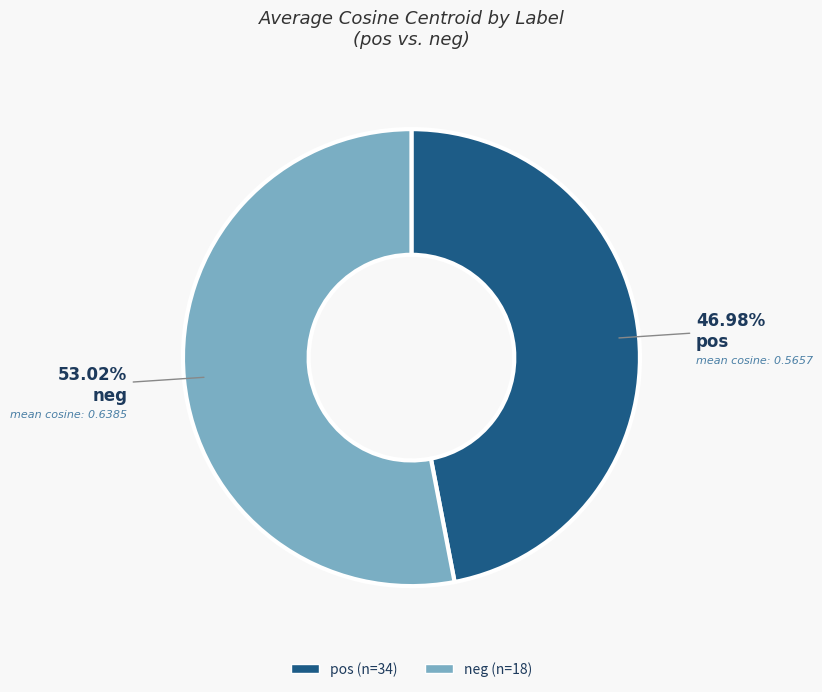

To the nearest percent, what is the combined percentage of pos and neg?

100%